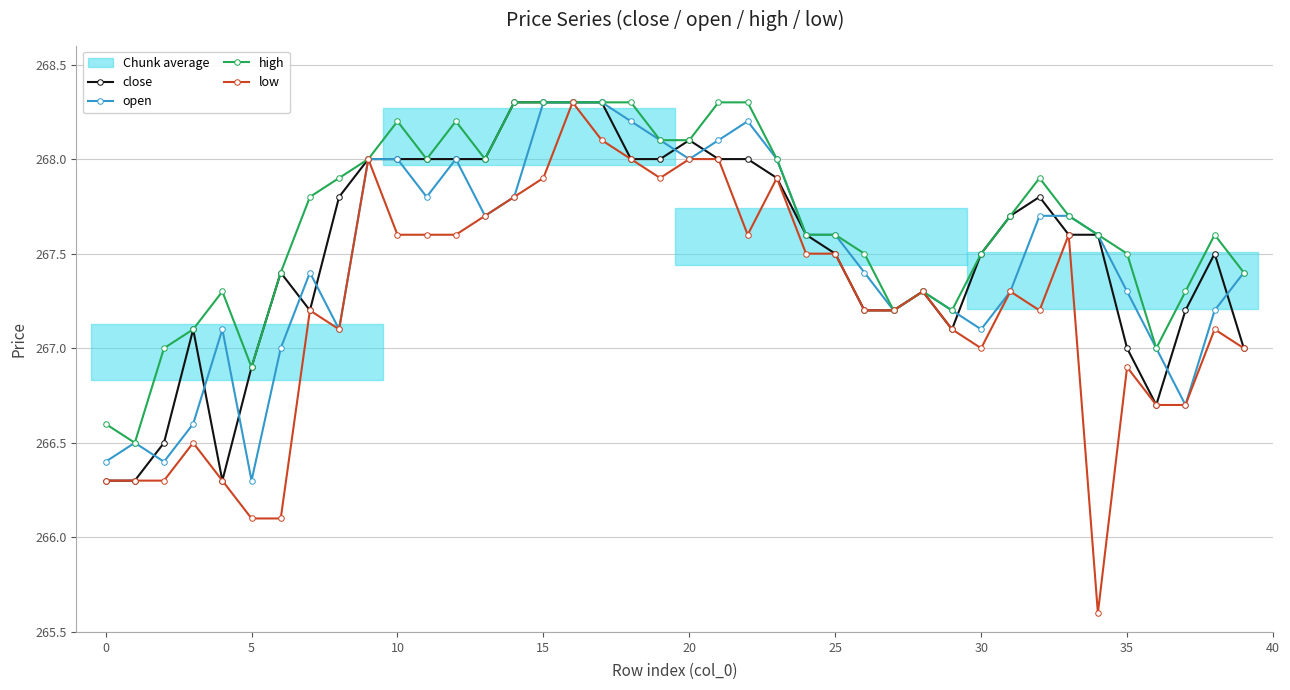

What is the label of the 35th point from the left?

34